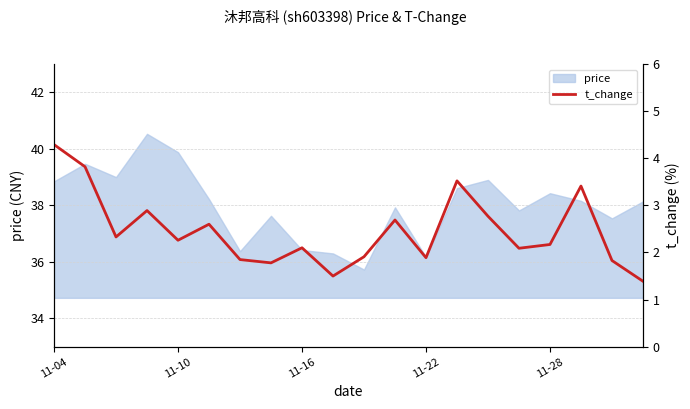

Reading left to right, transcribe all the data shown in this chart.

4.3	3.8	2.3	2.9	2.3	2.6	1.9	1.8	2.1	1.5	1.9	2.7	1.9	3.5	2.8	2.1	2.2	3.4	1.8	1.4